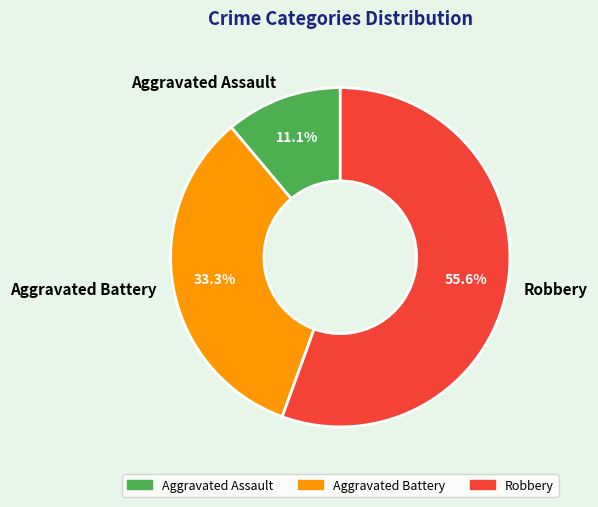

The Aggravated Battery slice represents 33% of the pie. True or false?

True